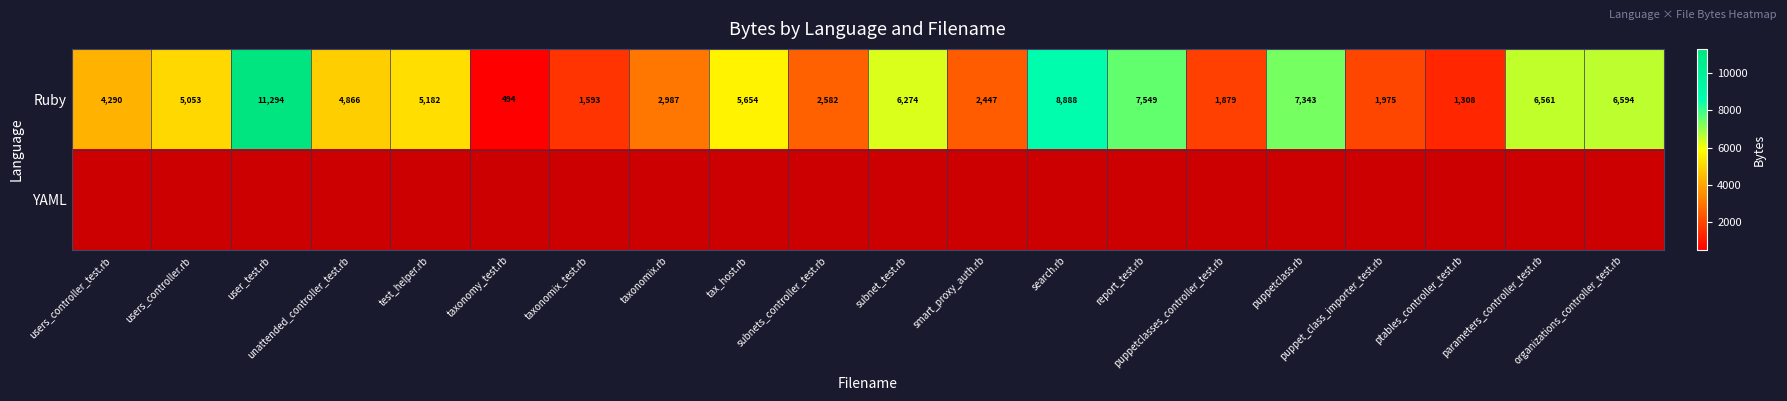

What is the approximate value of Ruby at test_helper.rb, to the nearest 10?

5180